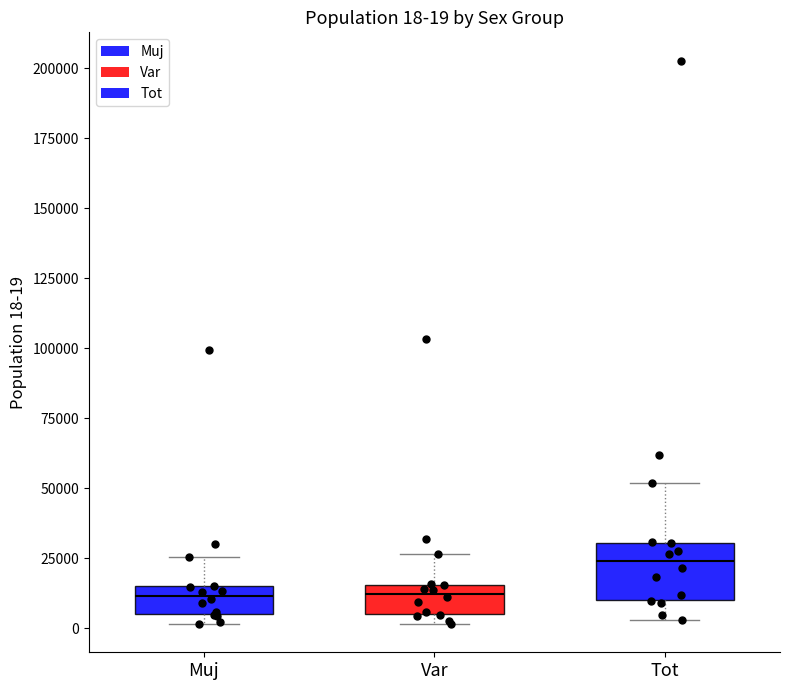

Which box has the highest median line?

Tot